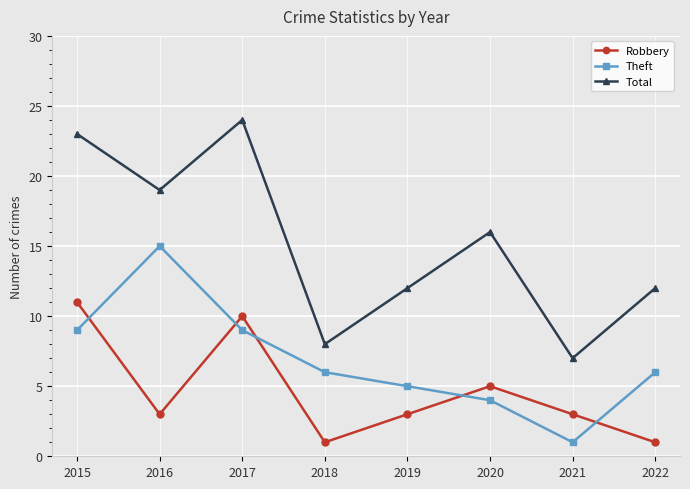

Is it true that Total equals 8 at 2018?

True